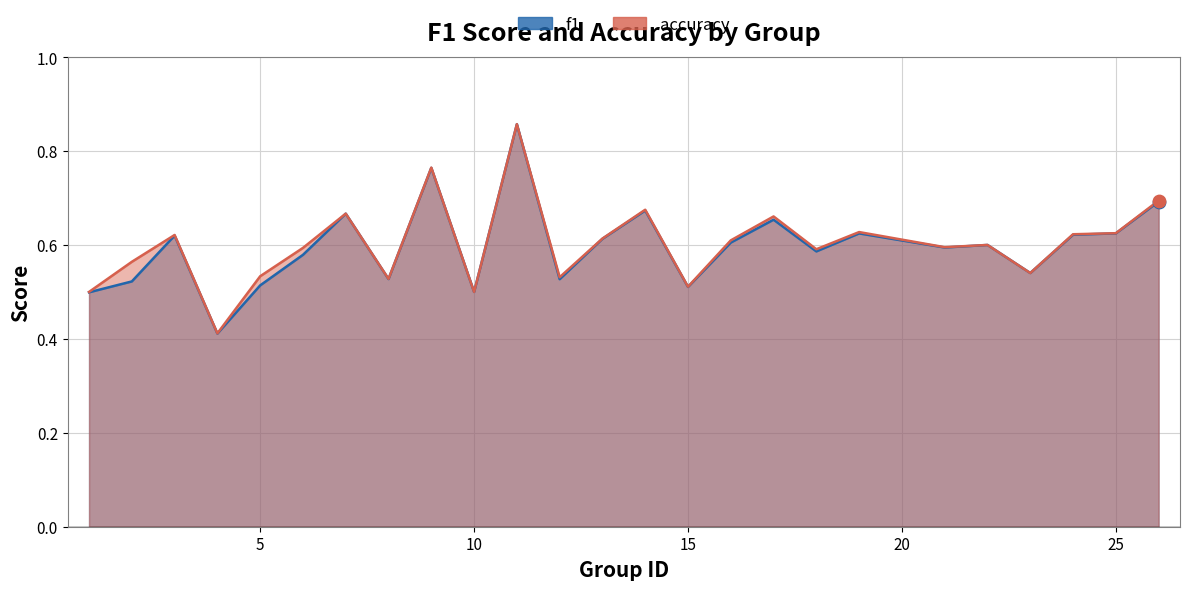

Which series contains the lowest Y value?

f1